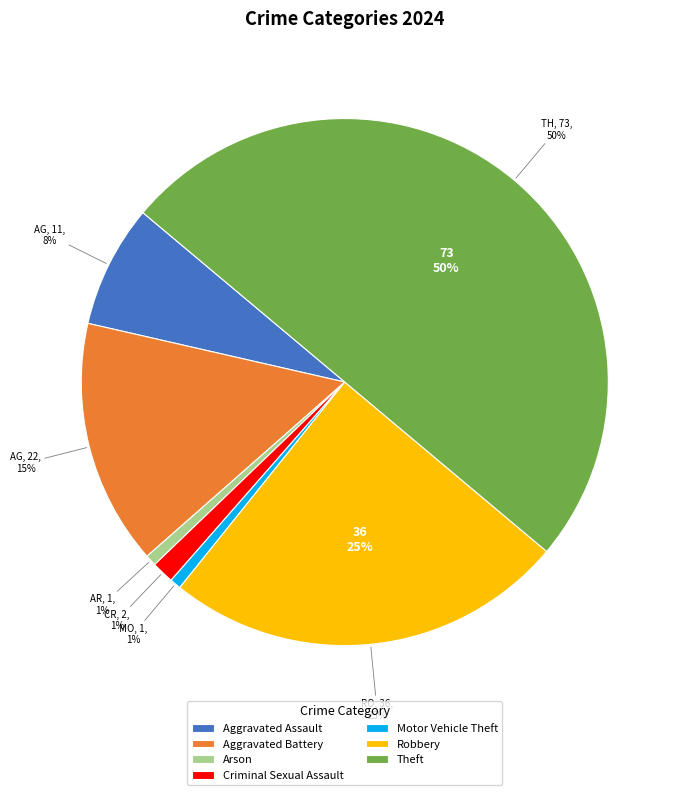

Count the number of slices in the pie.

8